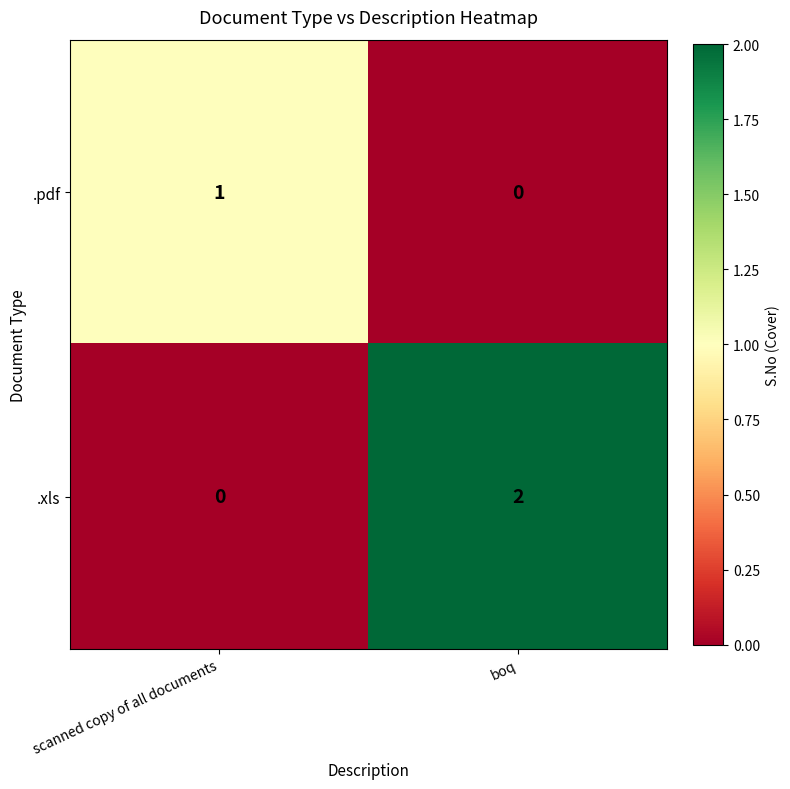

At which category is the sum across all series the highest?

boq